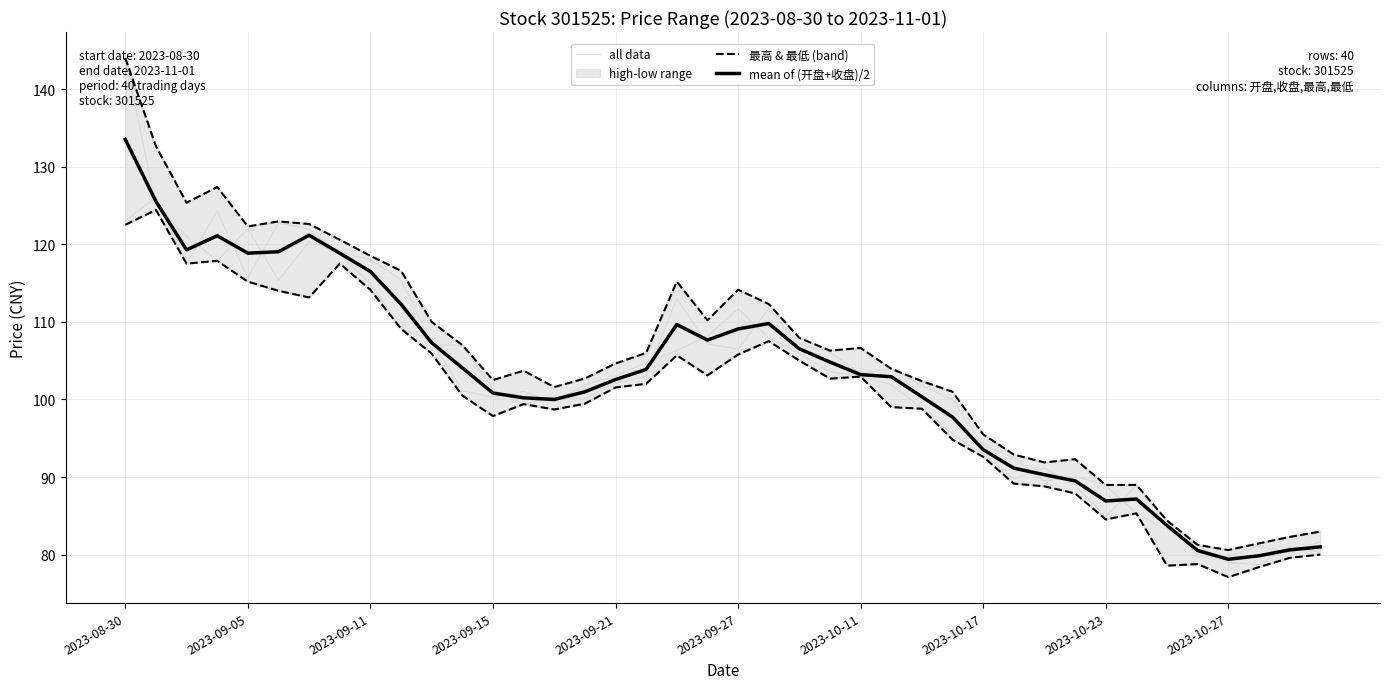

Where is 最高 & 最低 (band) nearest to the value 112?

21